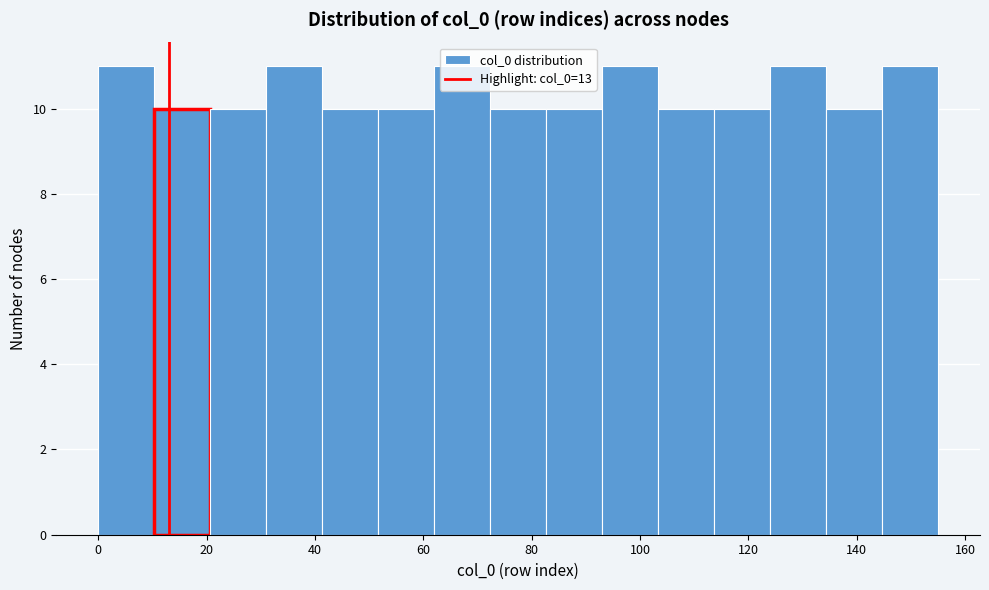

Reading left to right, transcribe this chart: for each bar, give the range it covers on the x-axis and its height. Neither the bar edges nor the heights are printed on the chart, so give them approximately, as read against the axes.

0 to 10: 11
10 to 20: 10
20 to 32: 10
32 to 42: 11
42 to 52: 10
52 to 62: 10
62 to 72: 11
72 to 82: 10
82 to 94: 10
94 to 104: 11
104 to 114: 10
114 to 124: 10
124 to 134: 11
134 to 144: 10
144 to 156: 11